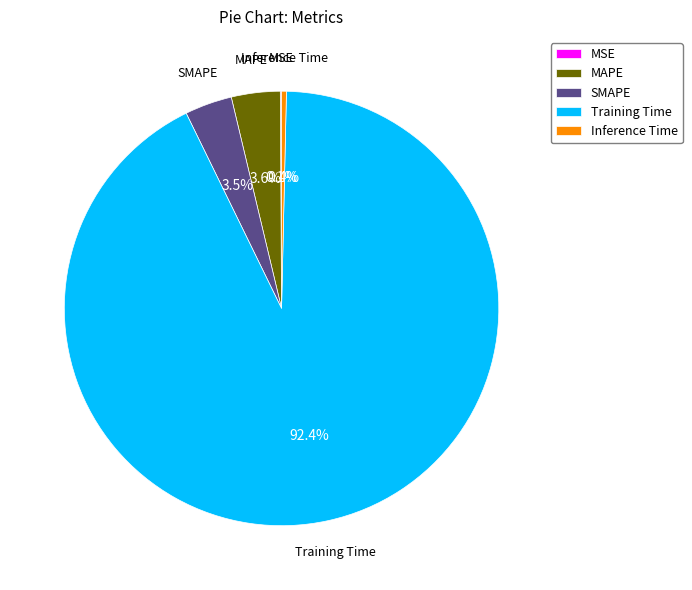

To the nearest percent, what portion does Training Time represent?

92%